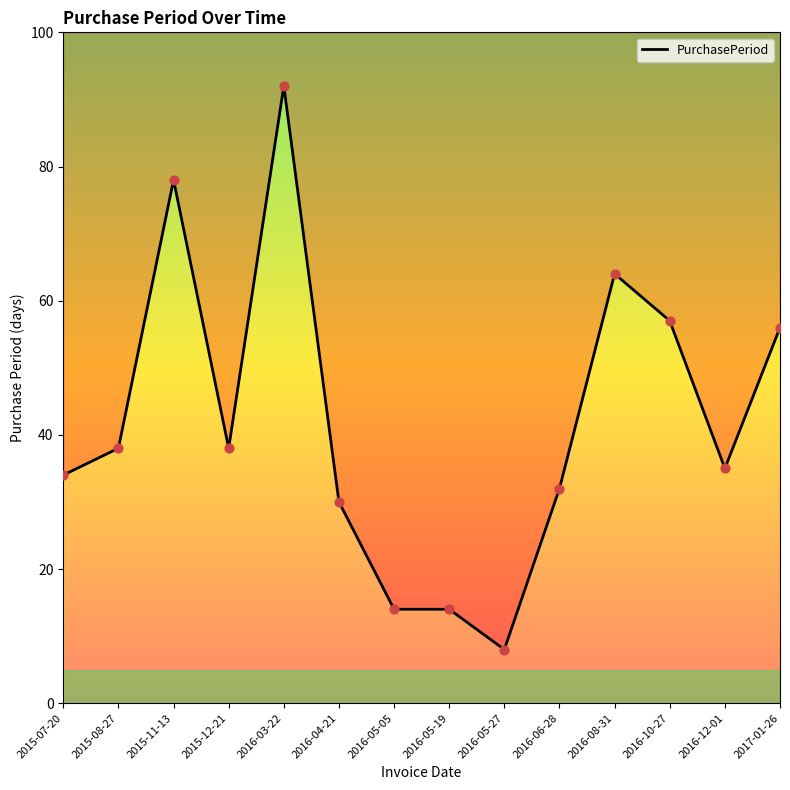

What is the change in value from 2015-07-20 to 2016-05-19?

-20